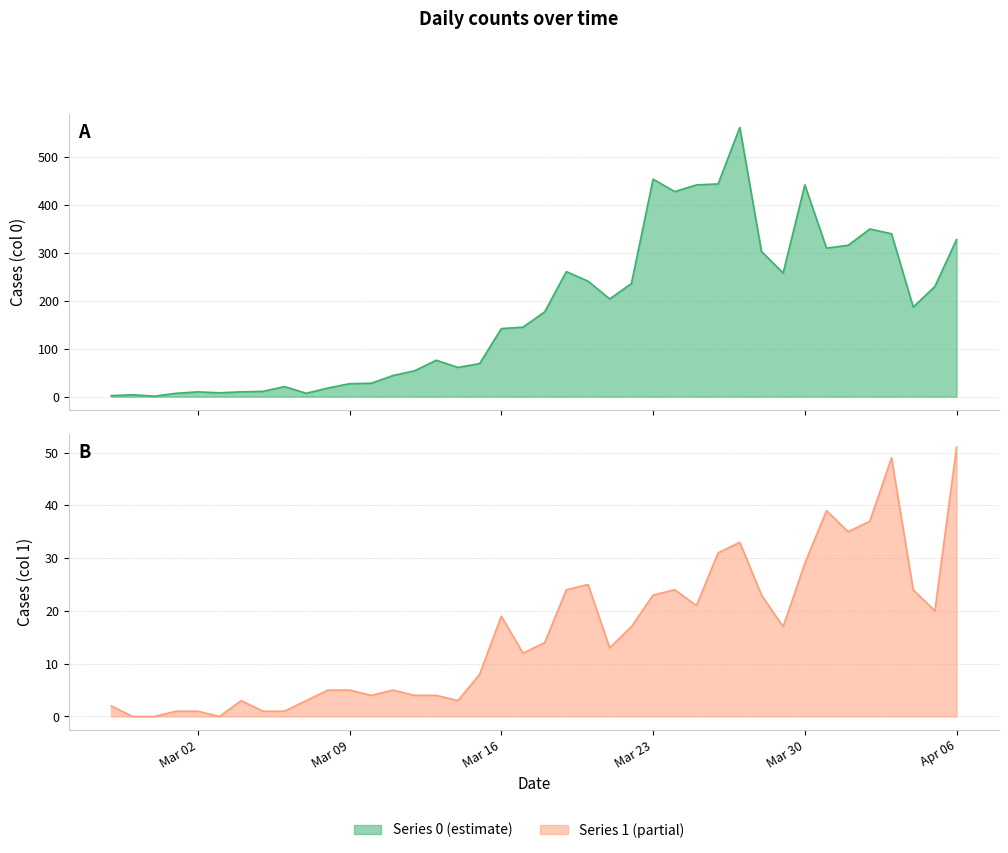

Between 2020-04-03 and 2020-03-03, which is larger?

2020-04-03